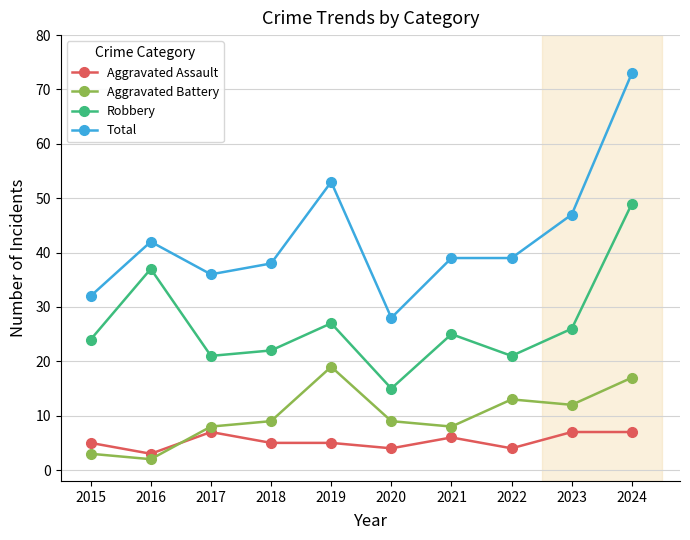

Between 2020 and 2023, which series saw the biggest shift?

Total